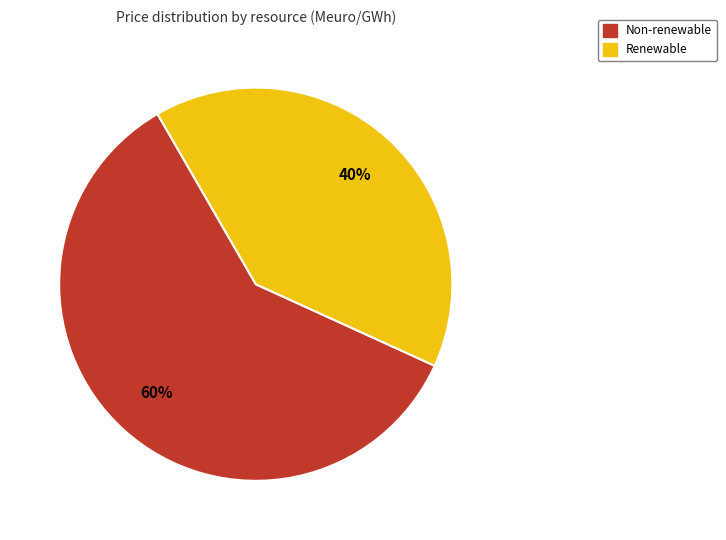

To the nearest percent, what is the difference between the largest and smallest slice percentages?

20%